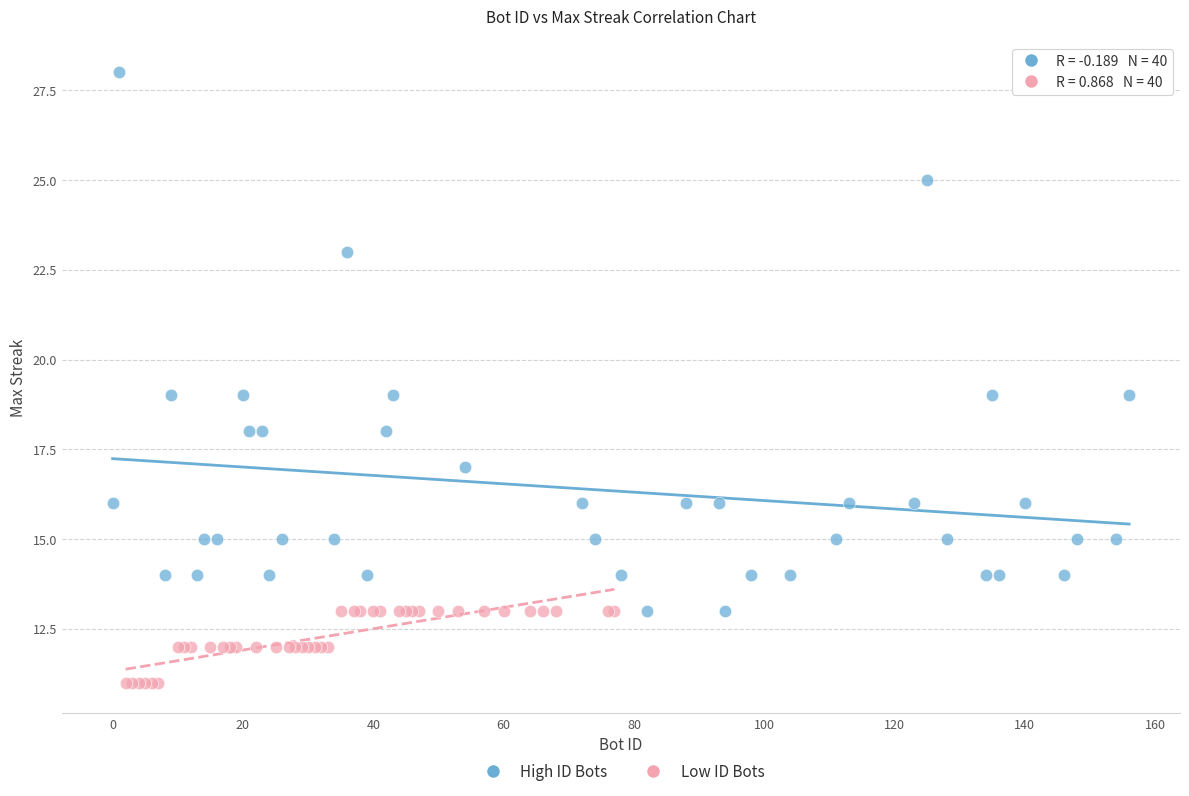

Which series reaches the minimum Y coordinate?

Low ID Bots